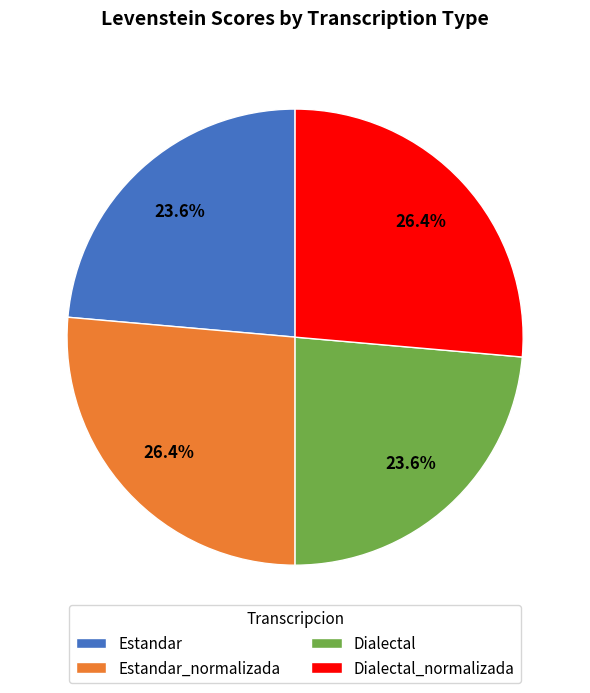

How many segments does this pie chart have?

4